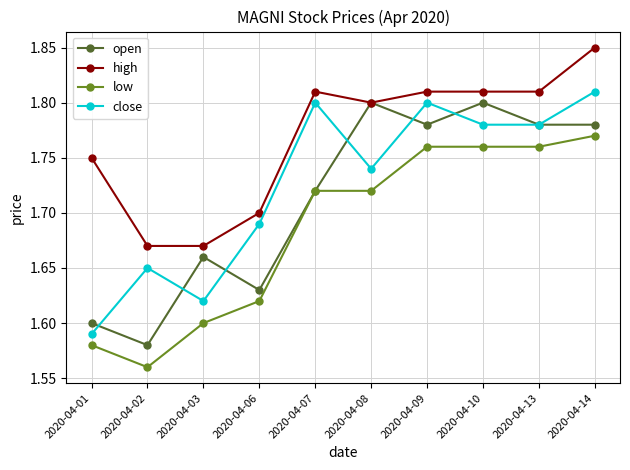

True or false: high and low intersect in this chart.

False